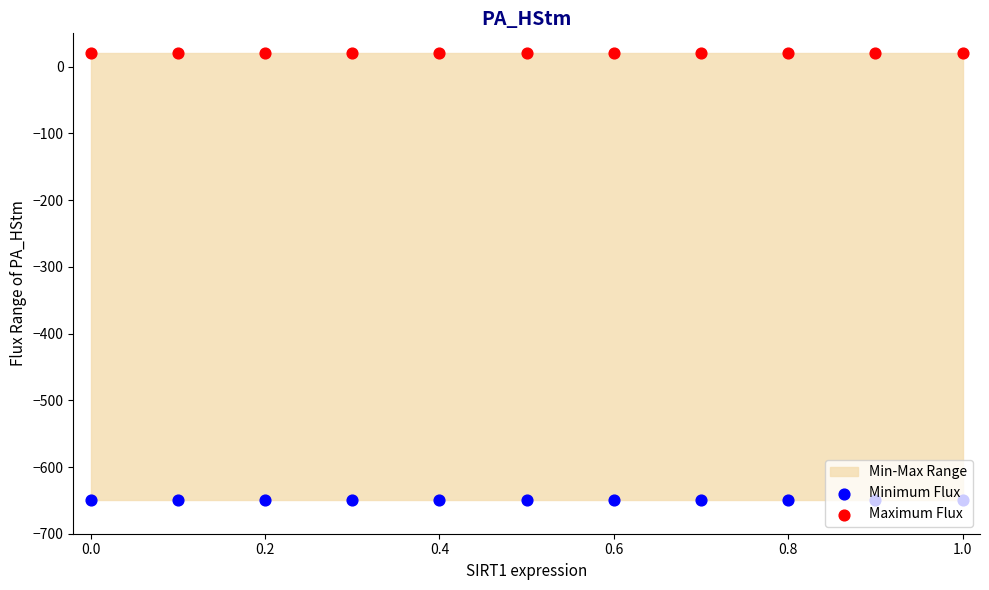

At how many categories does at least one series exceed 19?

11